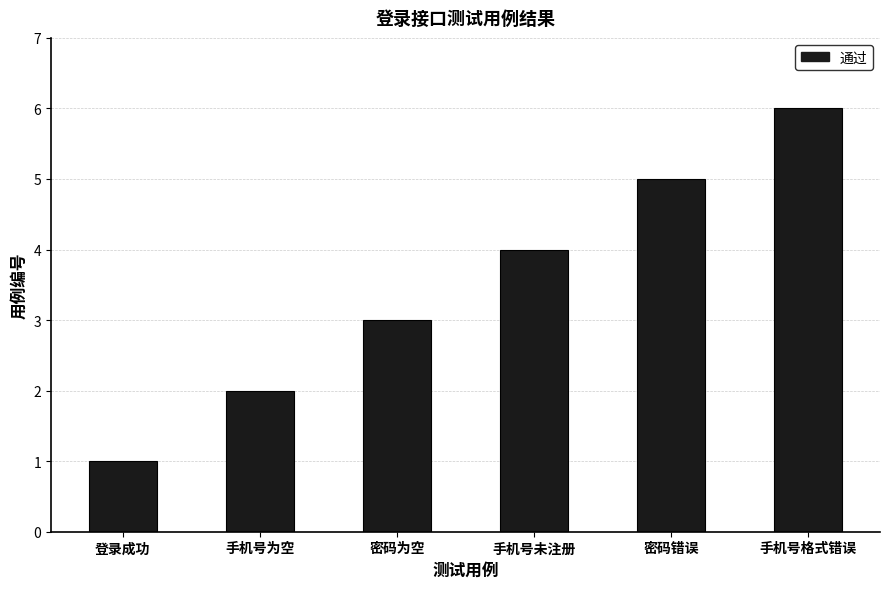

Does the chart contain any negative values?

No